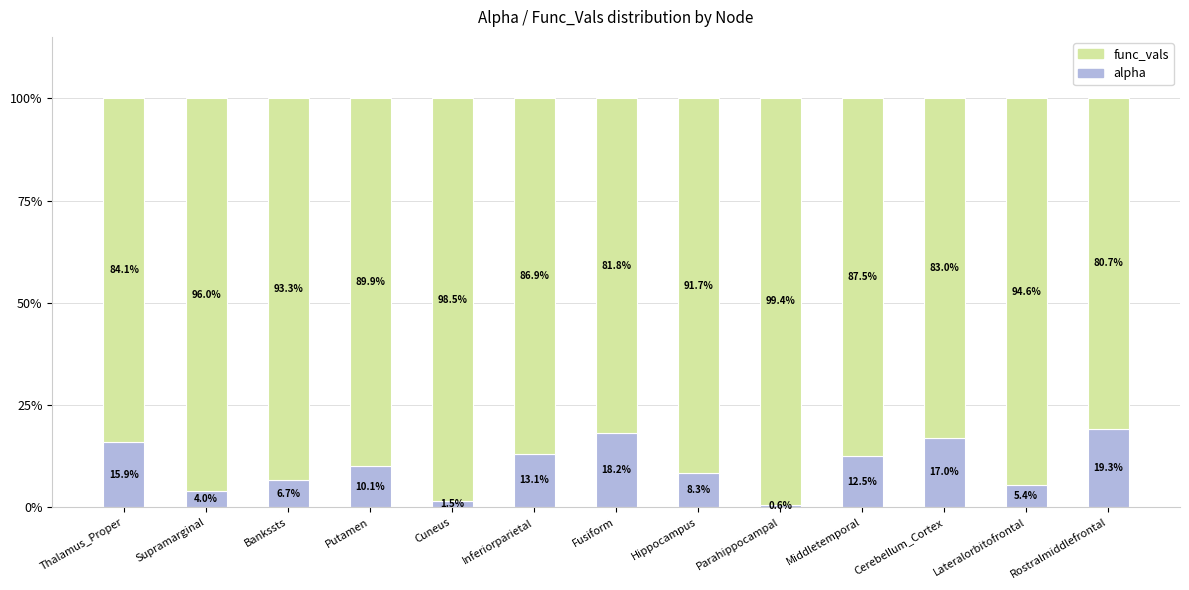

What is the highest value of the alpha series?

19.3